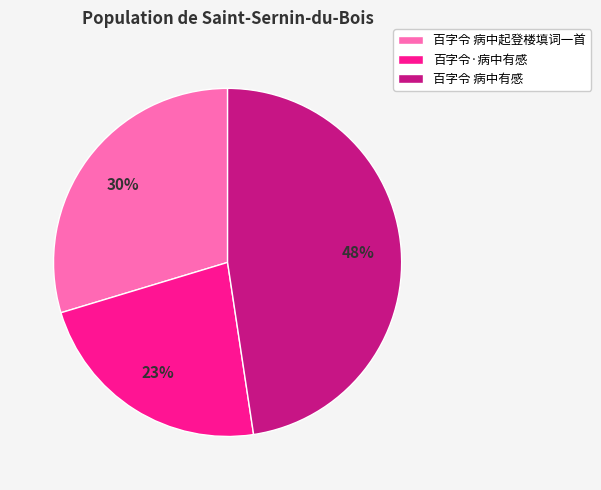

True or false: 百字令·病中有感 accounts for 23% of the total.

True